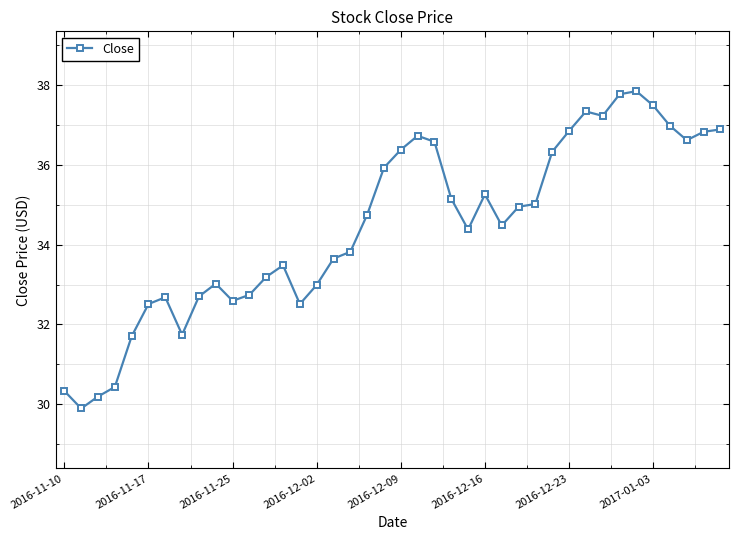

True or false: there are more than 1 points higher than both neighbors.

True